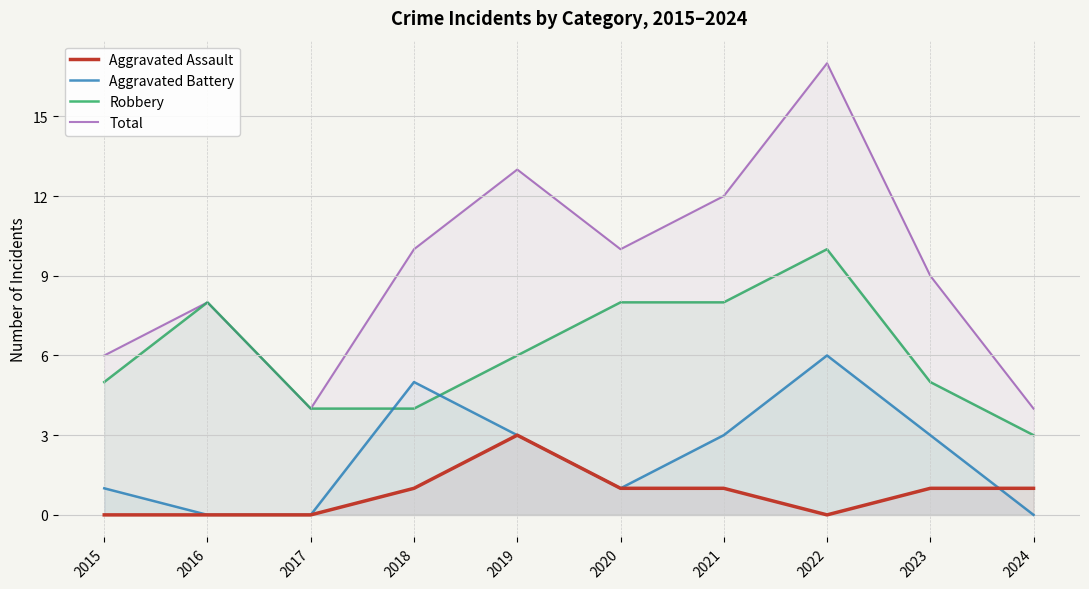

What is the value of the Total point at the 10th from the left?

4